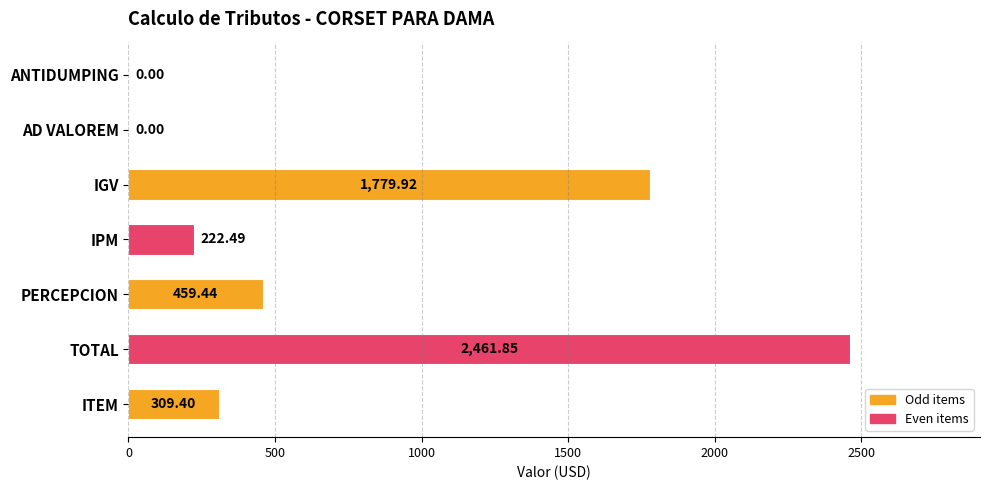

What is the maximum value shown in the chart?

2461.9